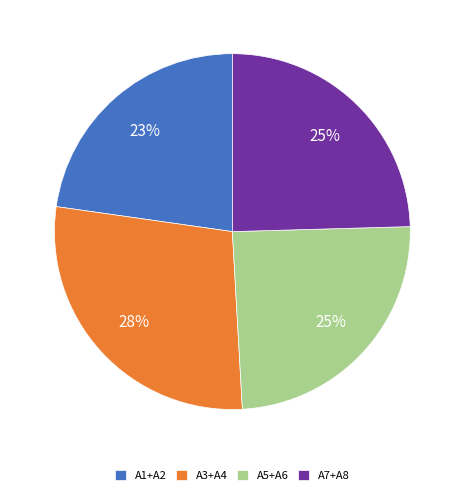

Count the number of slices in the pie.

4